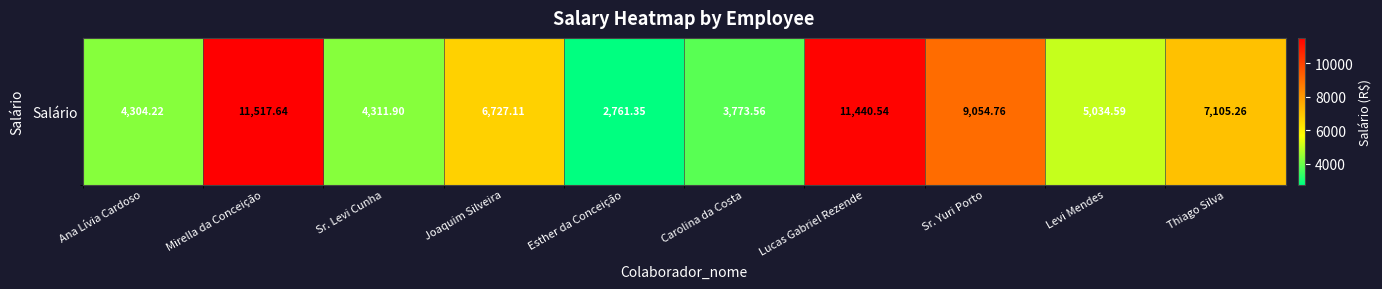

Rank the categories by value from lowest to highest.

Esther da Conceição, Carolina da Costa, Ana Lívia Cardoso, Sr. Levi Cunha, Levi Mendes, Joaquim Silveira, Thiago Silva, Sr. Yuri Porto, Lucas Gabriel Rezende, Mirella da Conceição